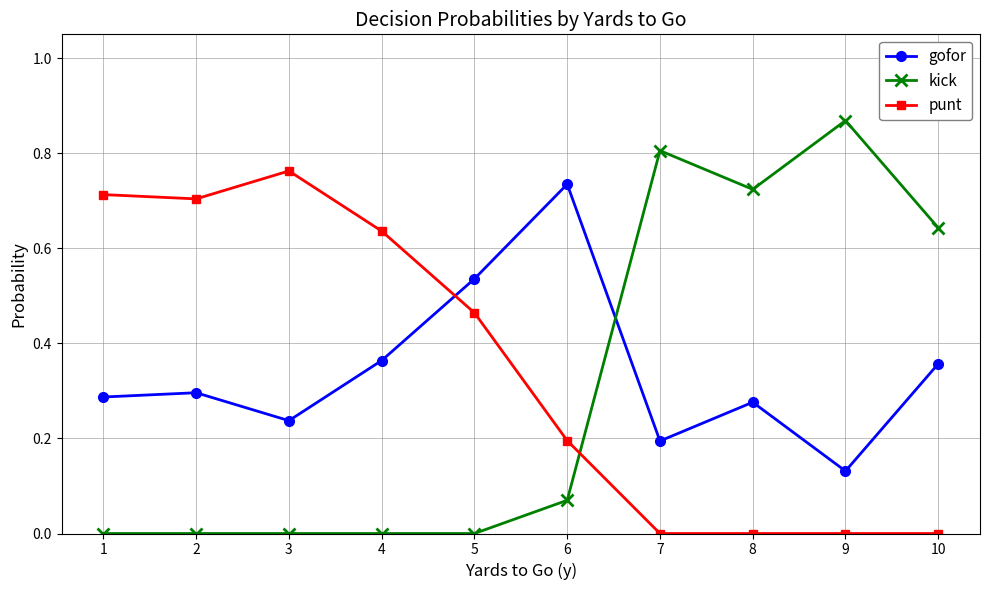

List the series in order of their overall mean, highest first.

punt, gofor, kick